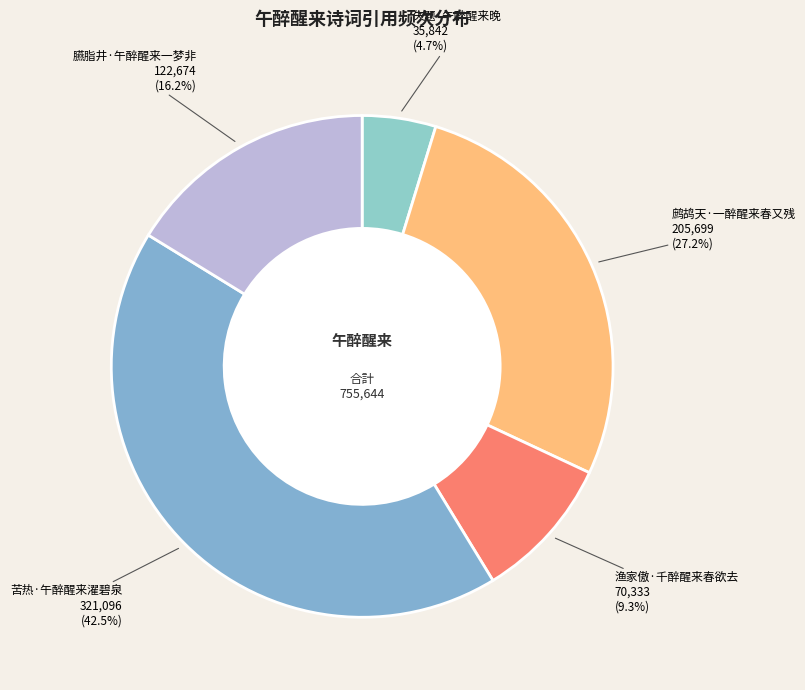

Count the number of slices in the pie.

5